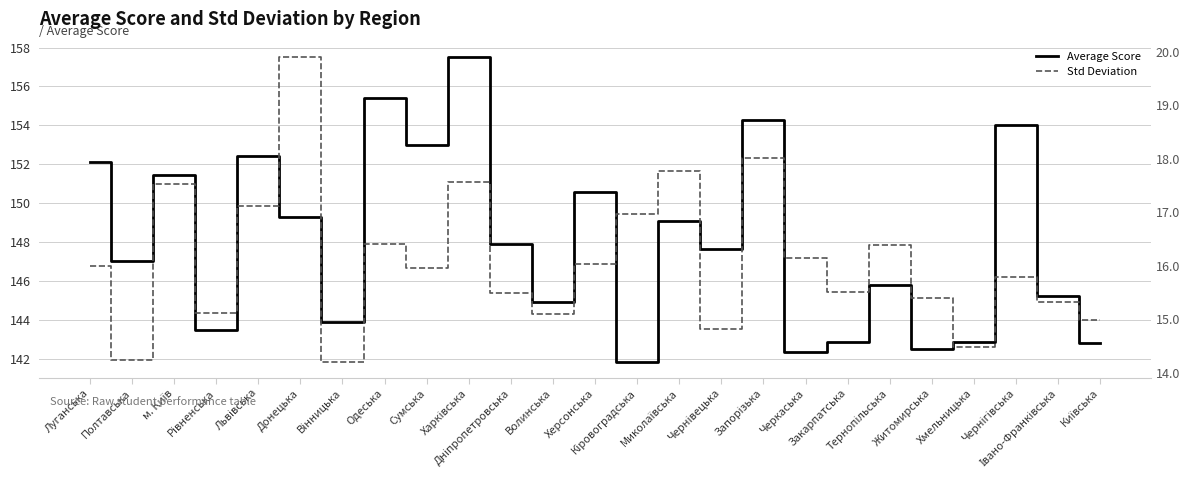

True or false: Std Deviation and Average Score intersect in this chart.

False